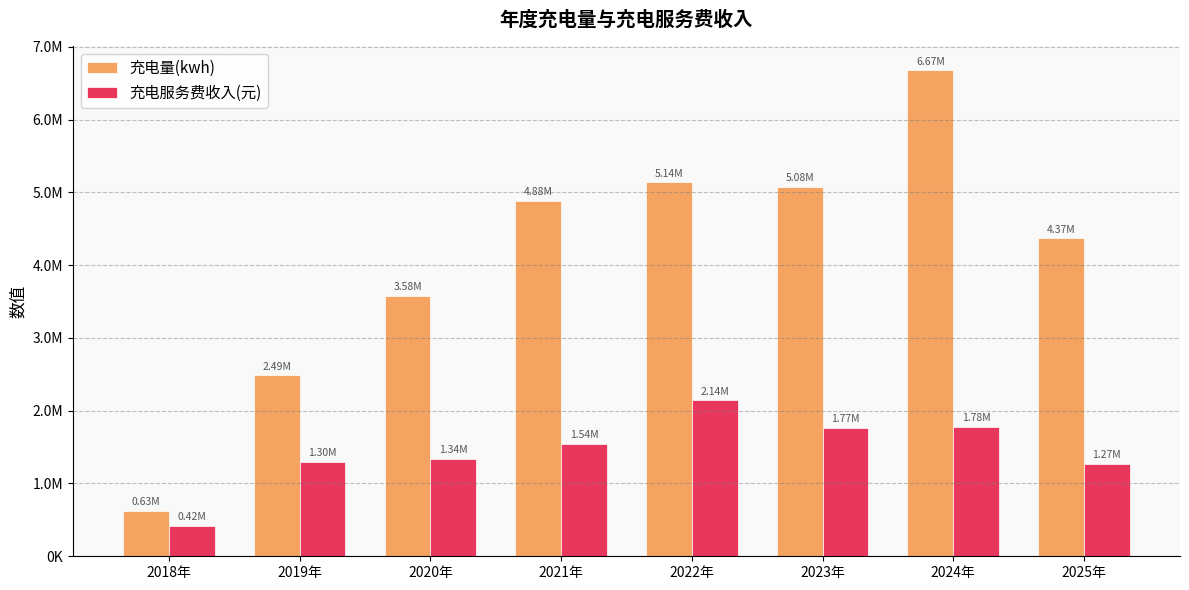

Does the chart contain any negative values?

No